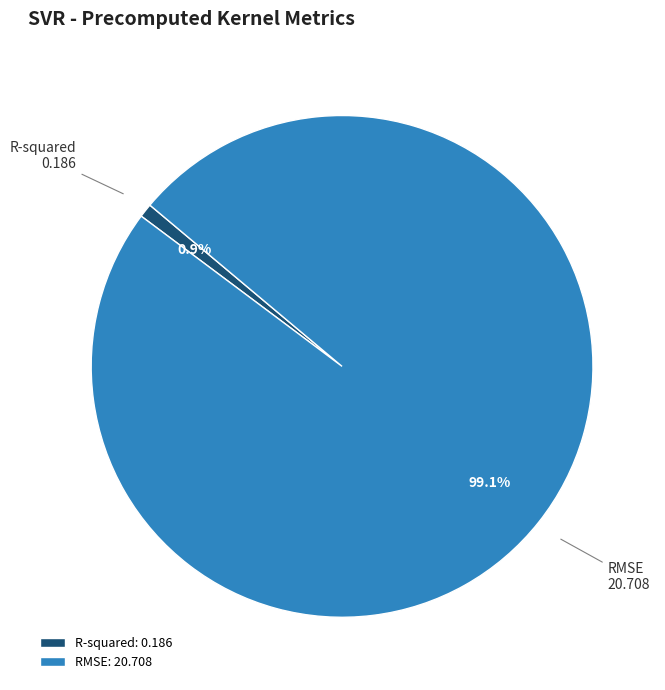

What is the total percentage of R-squared and RMSE?

100.0%